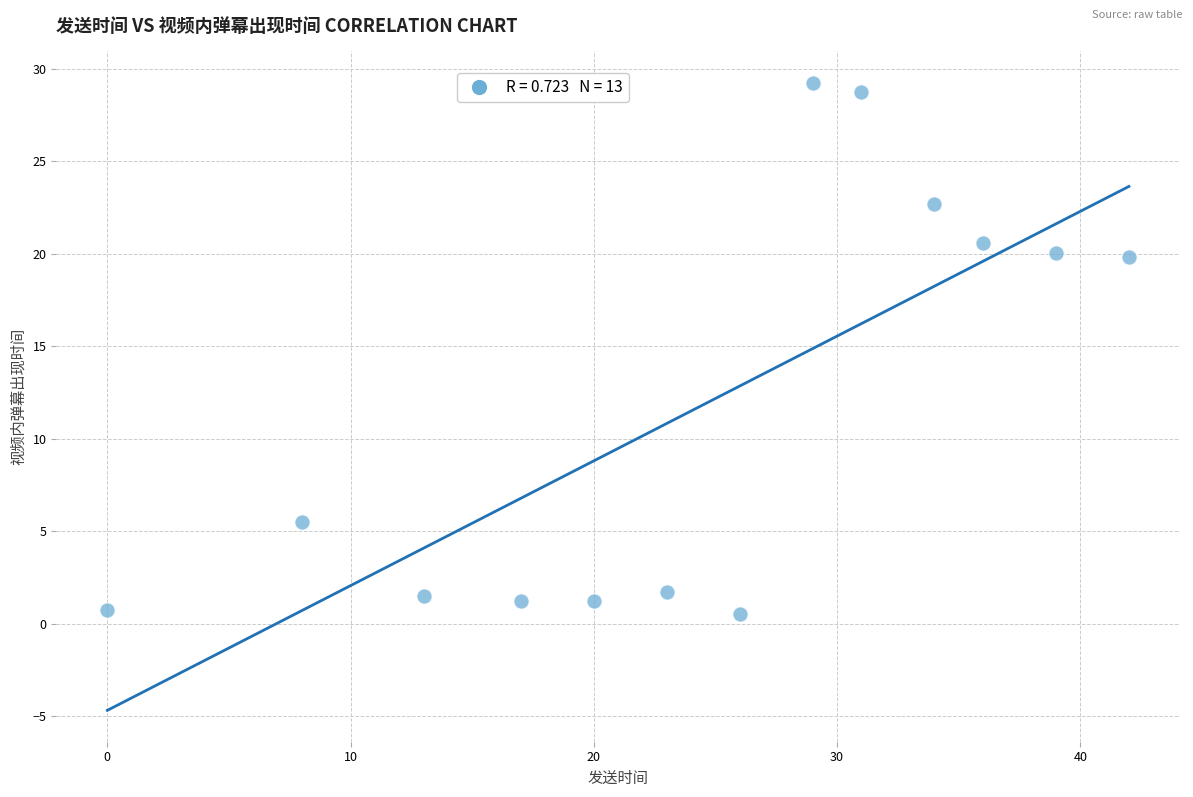

What is the range of Y values (max minus min)?

28.7